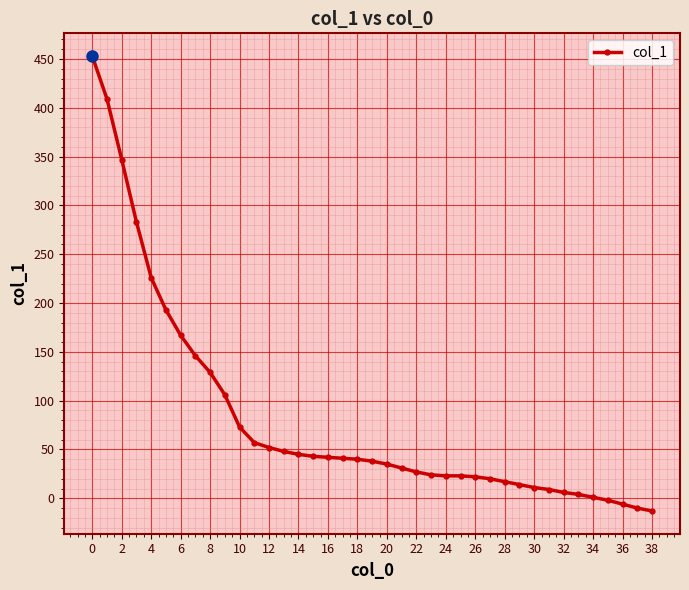

What is the average value?

81